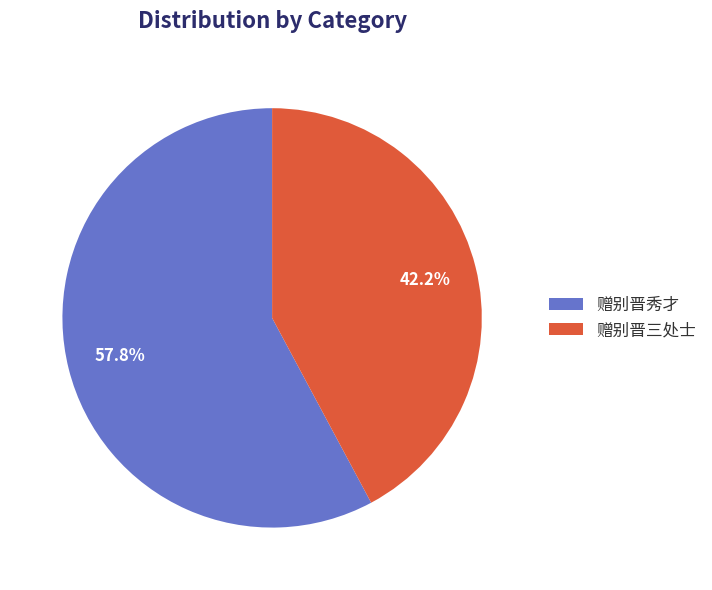

What is the largest slice in the pie chart?

赠别晋秀才